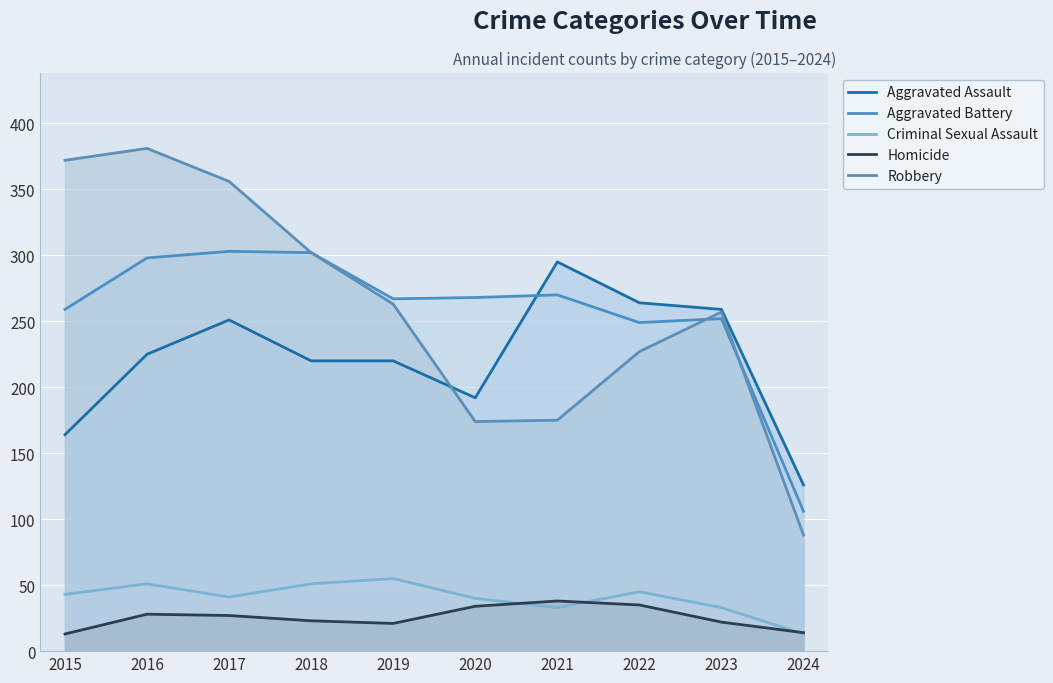

Reading right to left, list all the values displayed in this chart.

Aggravated Assault: 2024=126	2023=259	2022=264	2021=295	2020=192	2019=220	2018=220	2017=251	2016=225	2015=164
Aggravated Battery: 2024=106	2023=252	2022=249	2021=270	2020=268	2019=267	2018=302	2017=303	2016=298	2015=259
Criminal Sexual Assault: 2024=13	2023=33	2022=45	2021=33	2020=40	2019=55	2018=51	2017=41	2016=51	2015=43
Homicide: 2024=14	2023=22	2022=35	2021=38	2020=34	2019=21	2018=23	2017=27	2016=28	2015=13
Robbery: 2024=88	2023=257	2022=227	2021=175	2020=174	2019=263	2018=302	2017=356	2016=381	2015=372